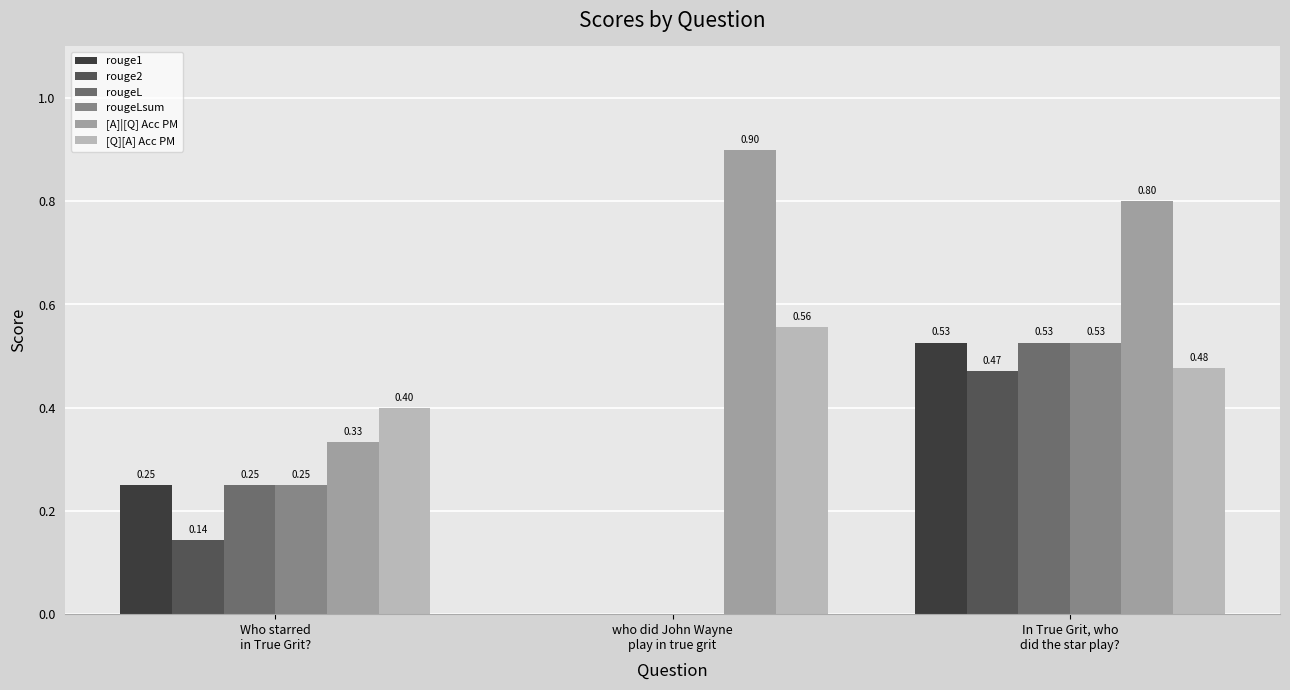

How many data points does each series have?

3